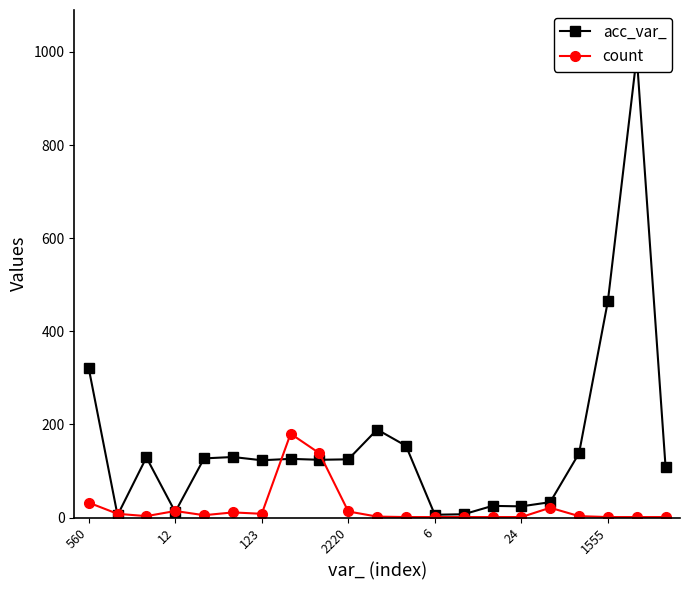

At how many categories does at least one series exceed 158?

5